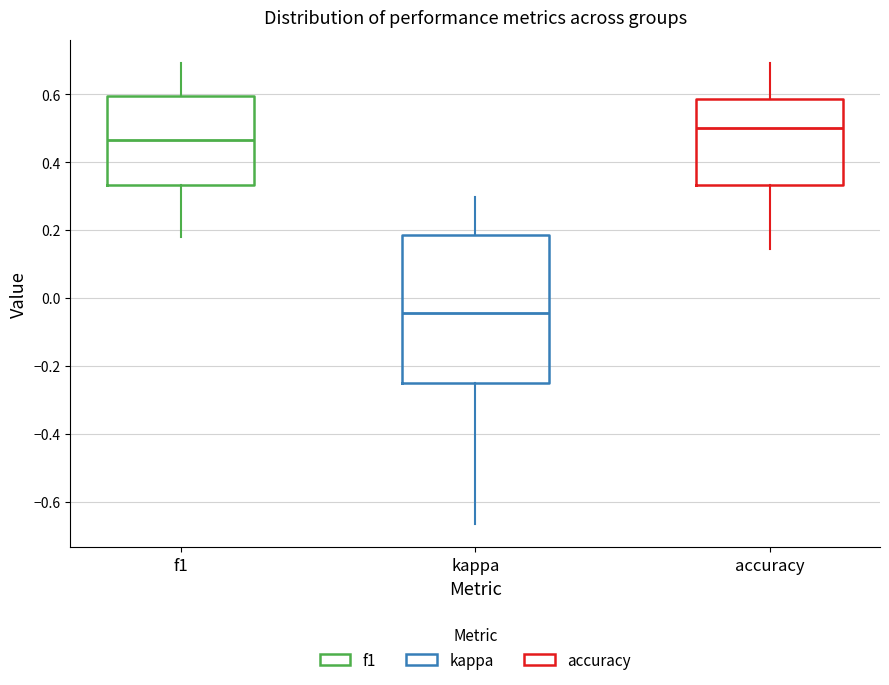

Where is the lower edge of the box for accuracy on the y-axis? The values are not printed on the chart, so give them approximately, as read against the axis.

0.34